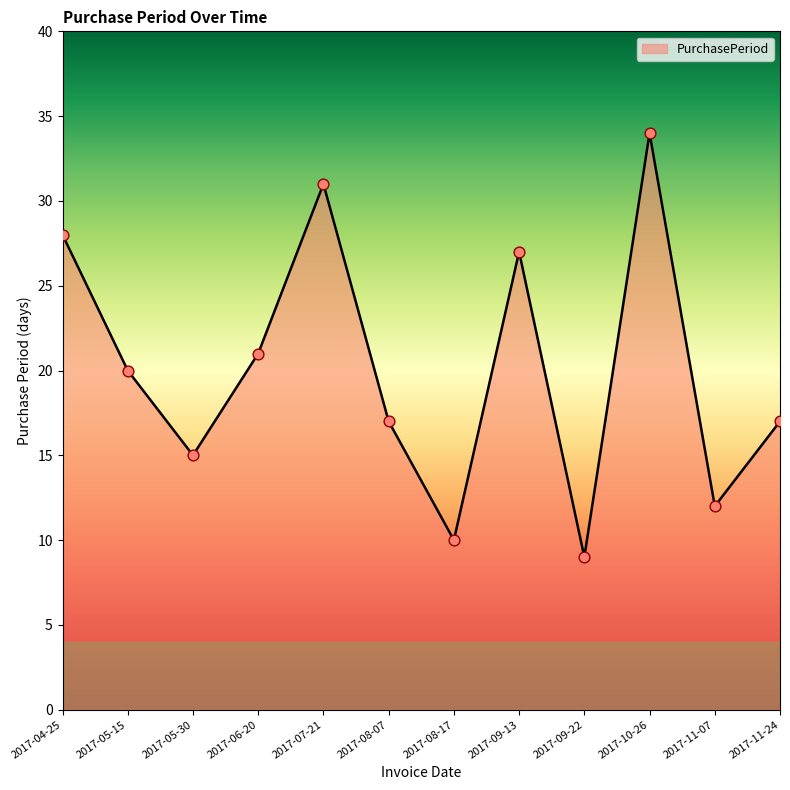

What is the change in value from 2017-07-21 to 2017-09-13?

-4